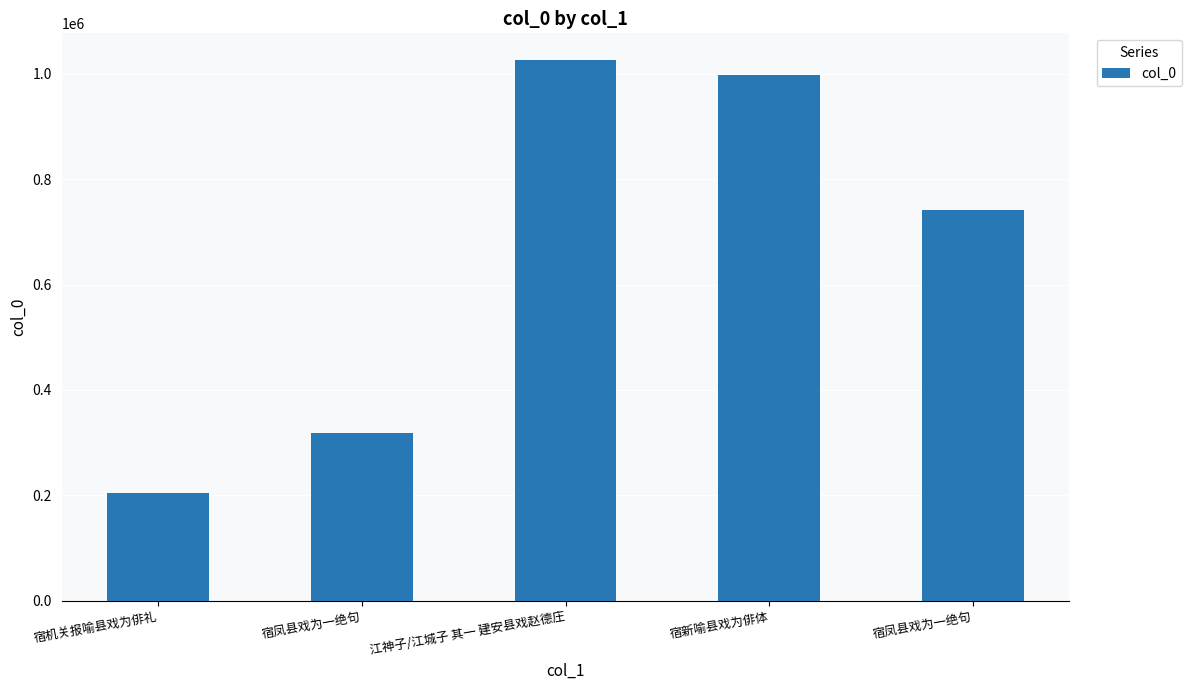

How many distinct data groups are displayed?

1